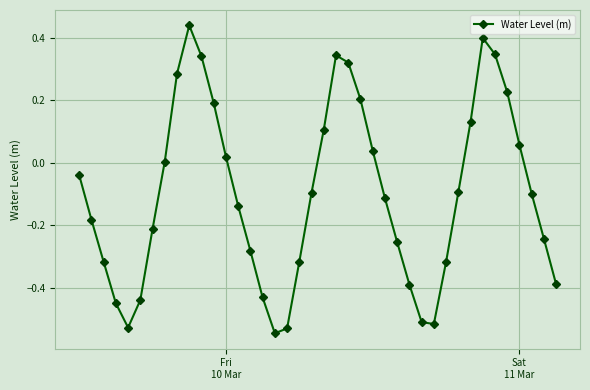

True or false: there are more than 0 points higher than both neighbors.

True